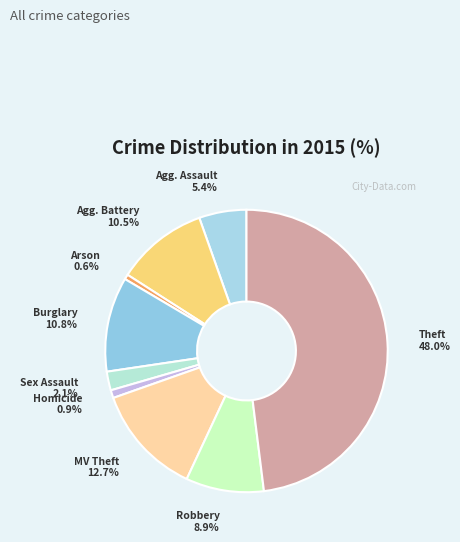

Does any single category account for the majority?

No